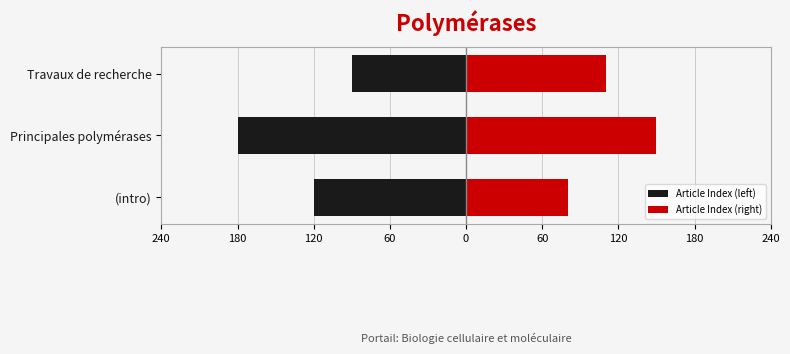

What is the spread (max minus min) of values at Principales polymérases?

330